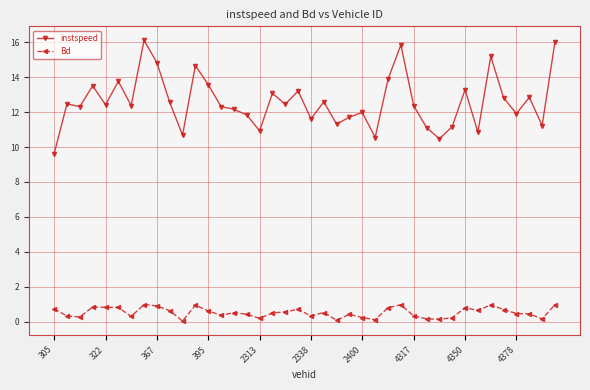

What is the difference between the maximum and minimum values in the instspeed series?

6.5